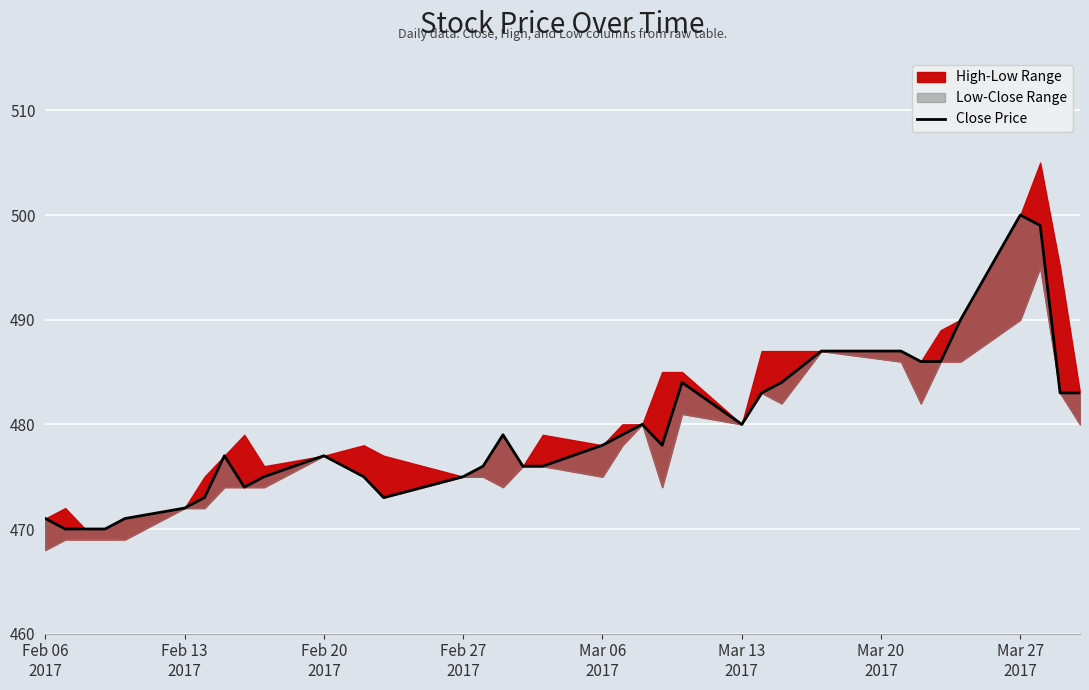

What is the average value?

479